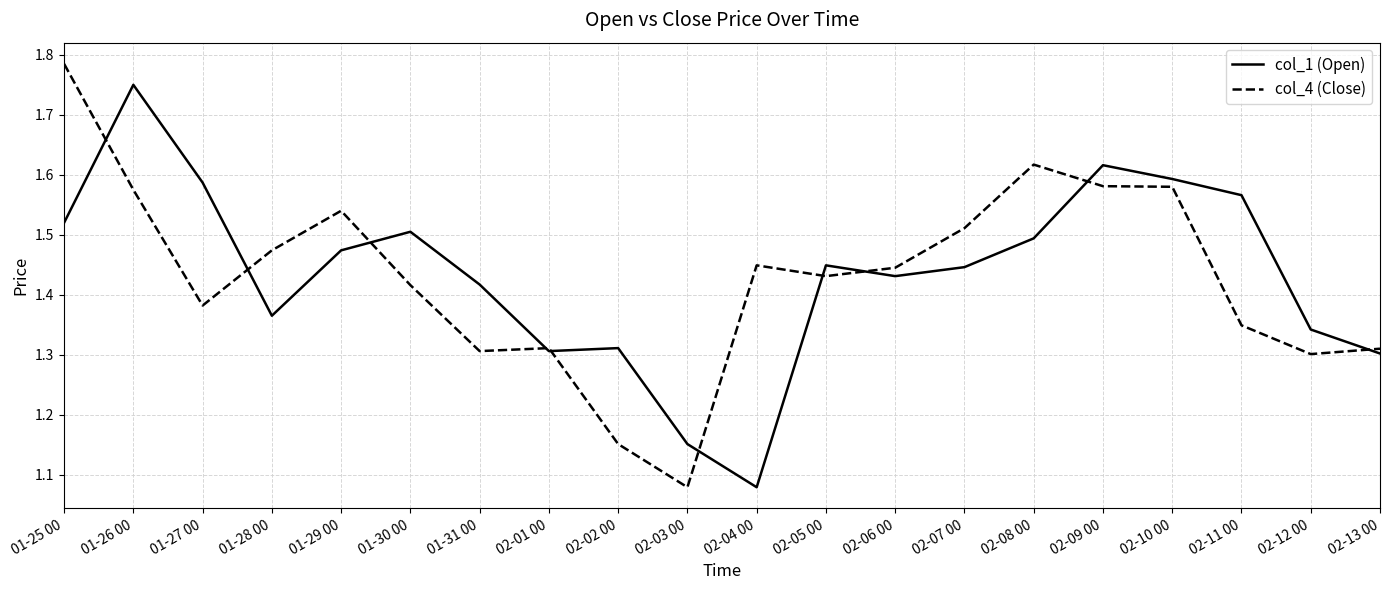

How many col_4 (Close) values are between 1 and 2?

20